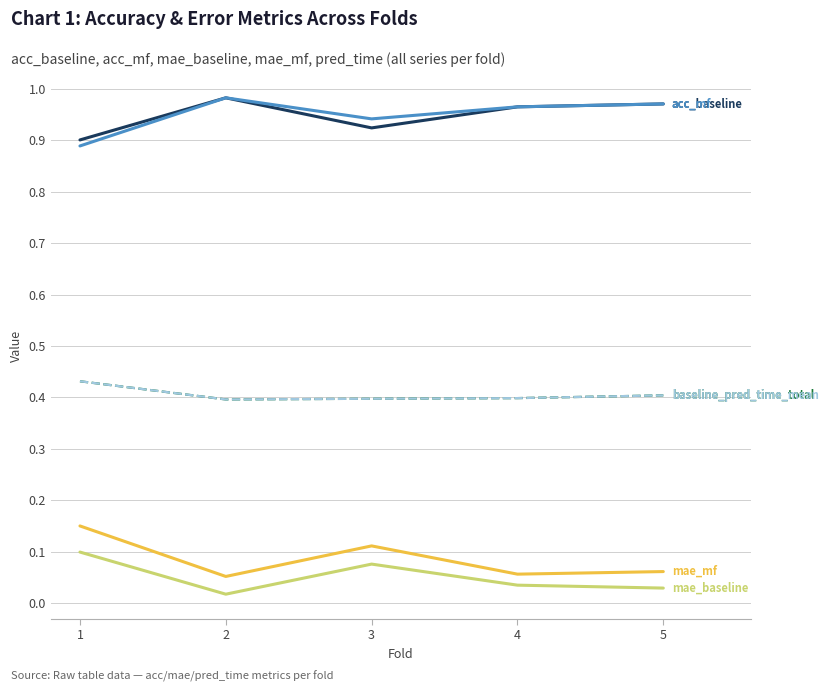

How many lines are shown in the chart?

6